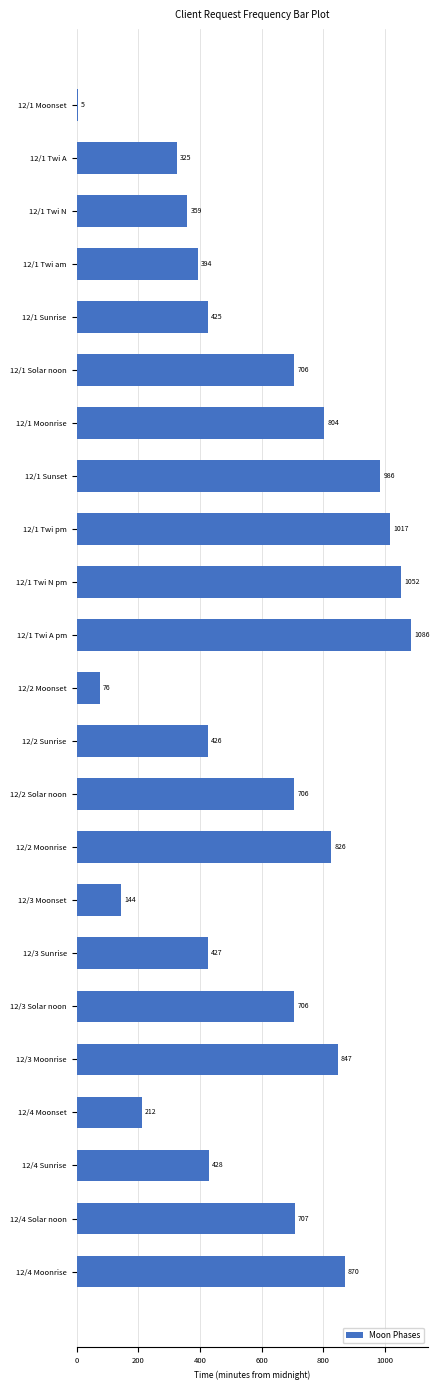

What is the label of the 23rd bar from the top?

12/4 Moonrise